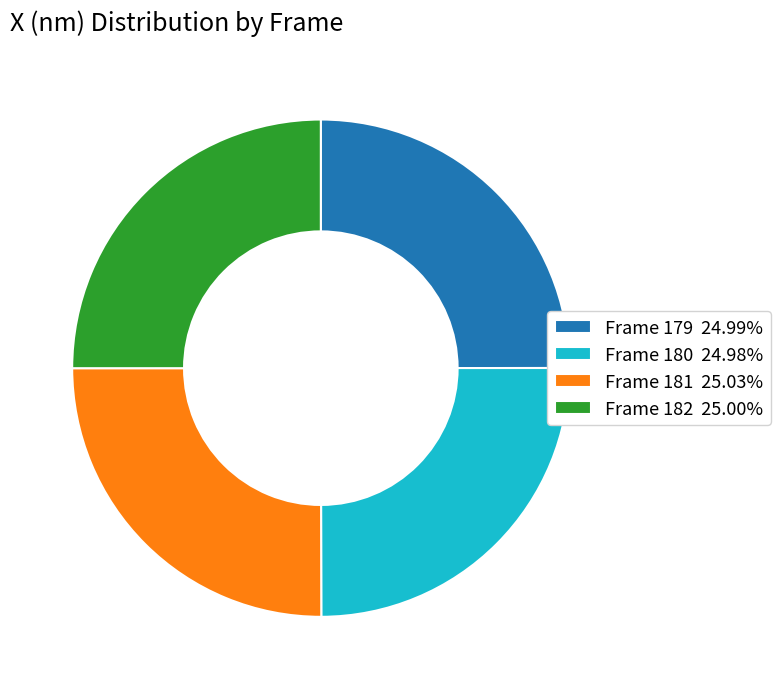

What is the ratio of the value at Frame 181 to the value at Frame 180?

1.0